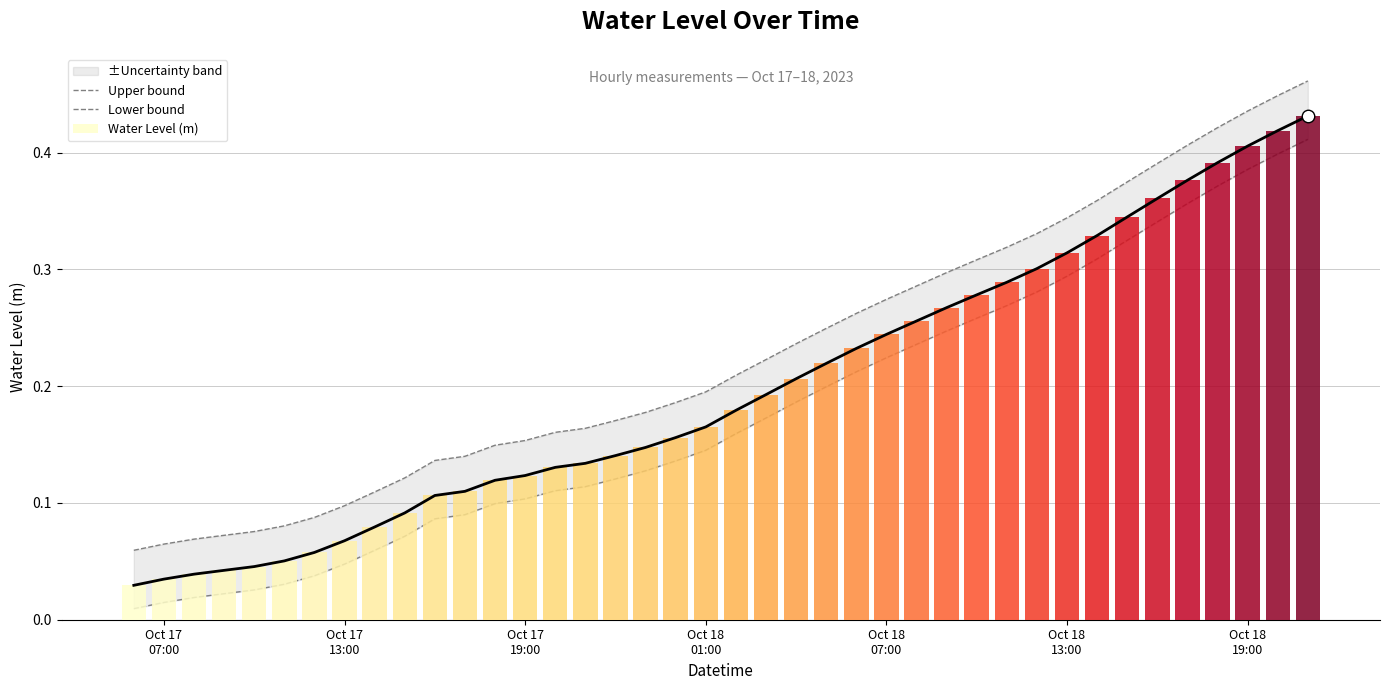

At which label does Lower bound reach its minimum?

Oct 17
07:00